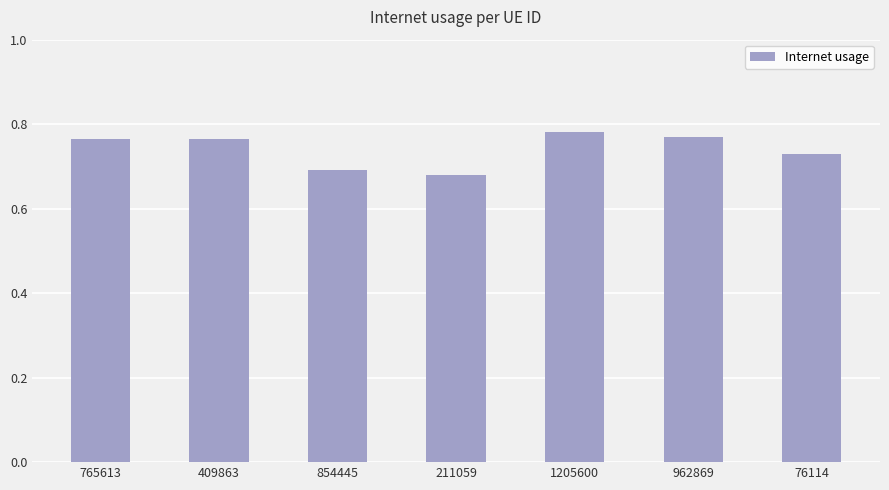

The value at 211059 is 1.0. True or false?

False